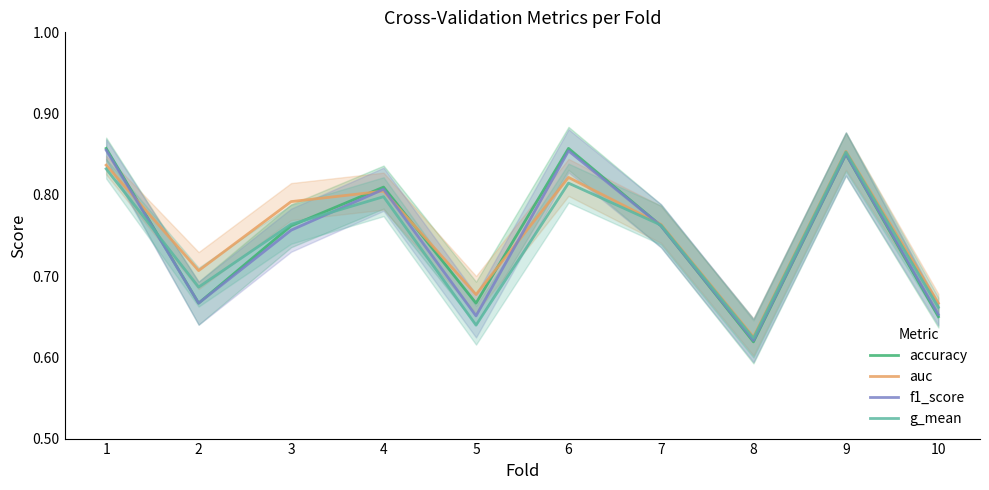

What is the sum of the g_mean values at 10 and 5?

1.3